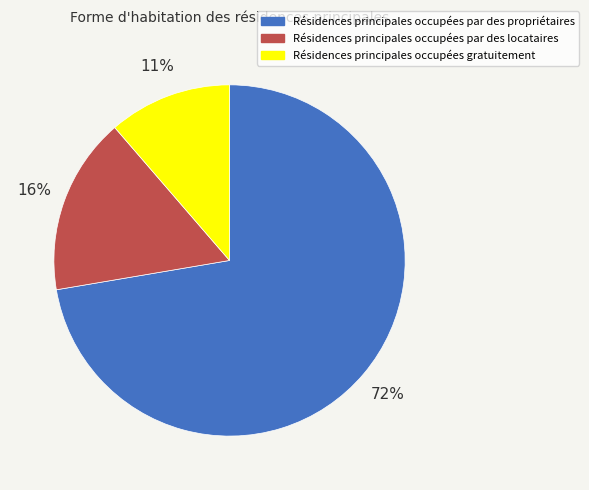

Does any single category account for the majority?

Yes